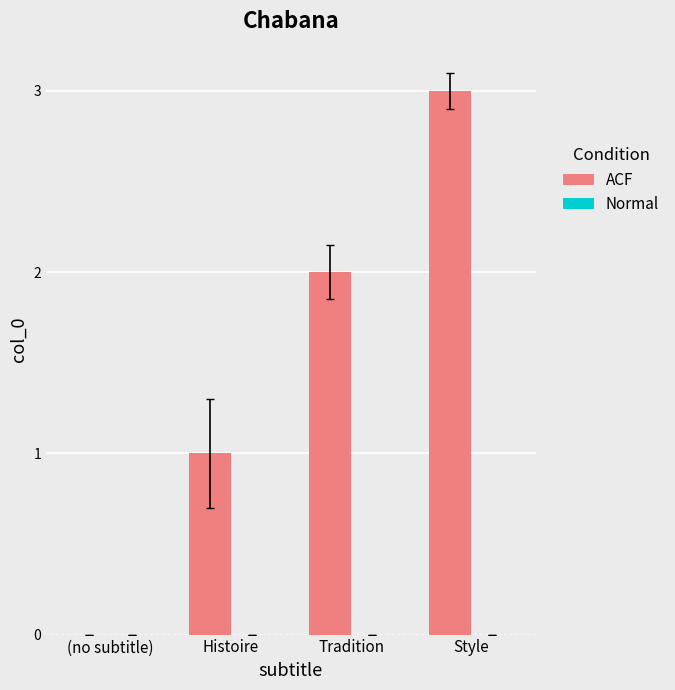

The value at (no subtitle) is -2. True or false?

False